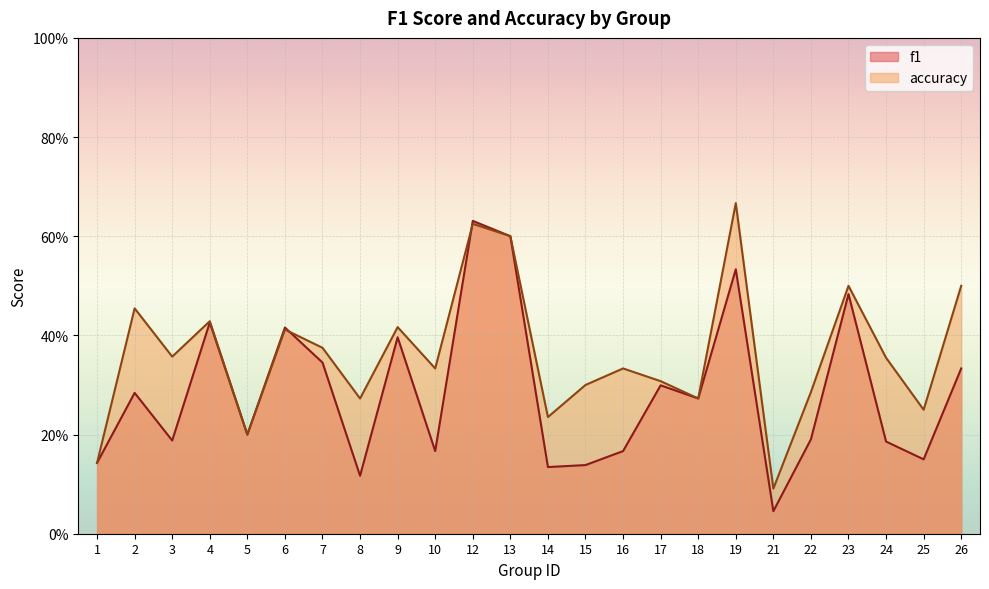

In accuracy, how many points are lower than both neighbors (excluding endpoints)?

8